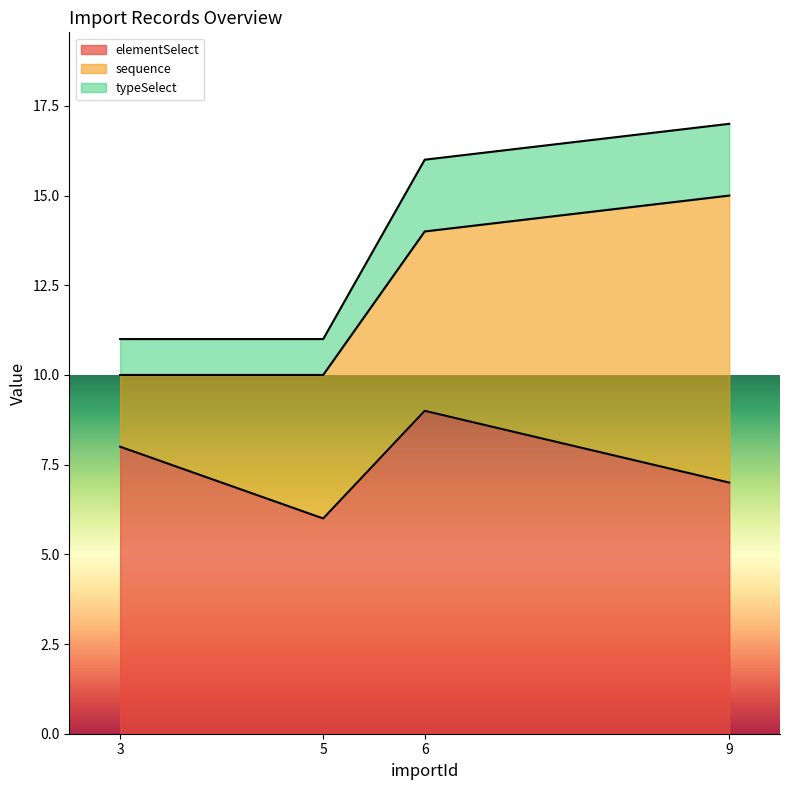

At which category does the chart reach its peak across all series?

9